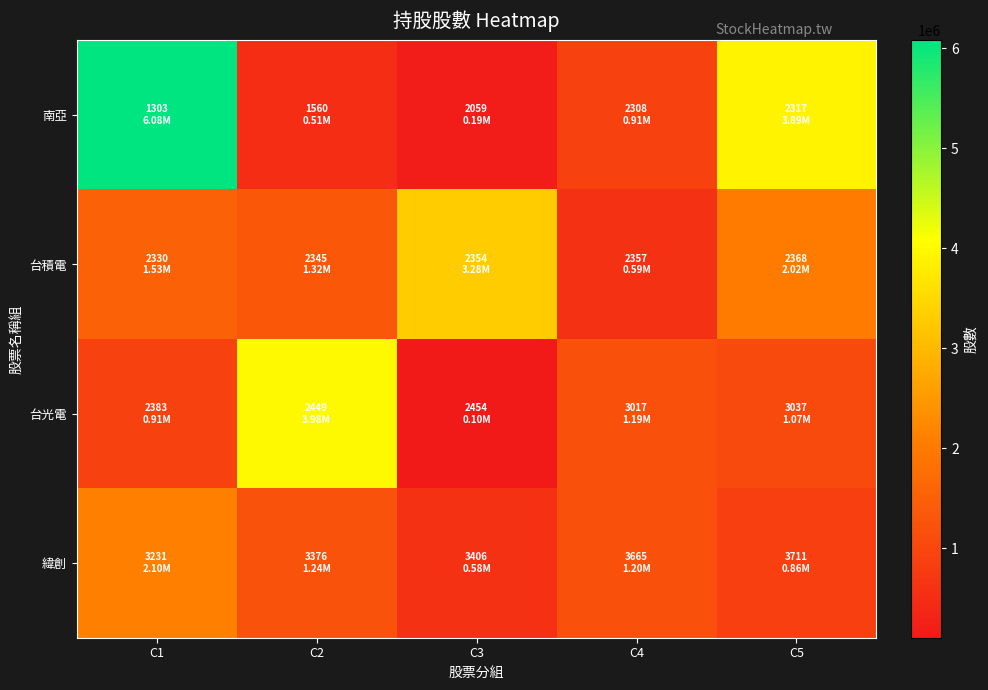

At how many categories does at least one series exceed 740143?

5